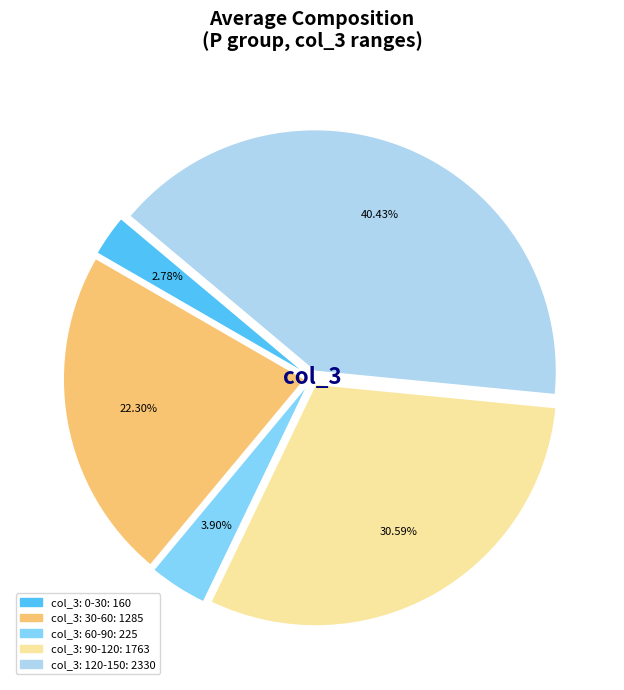

Is there any slice that represents more than half of the pie?

No